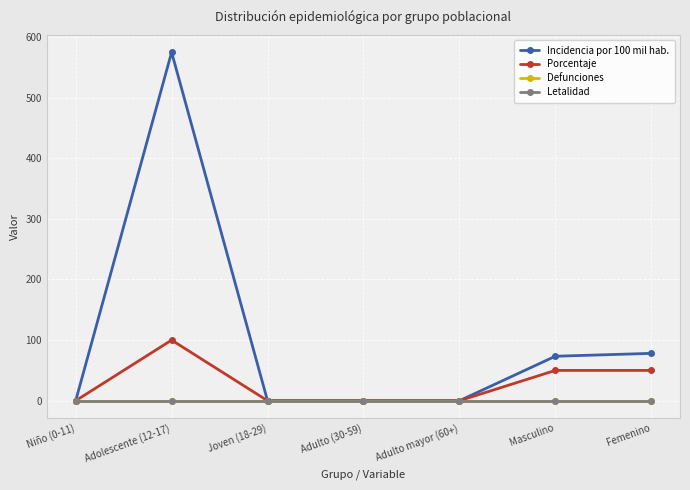

Does the chart have visible grid lines?

Yes